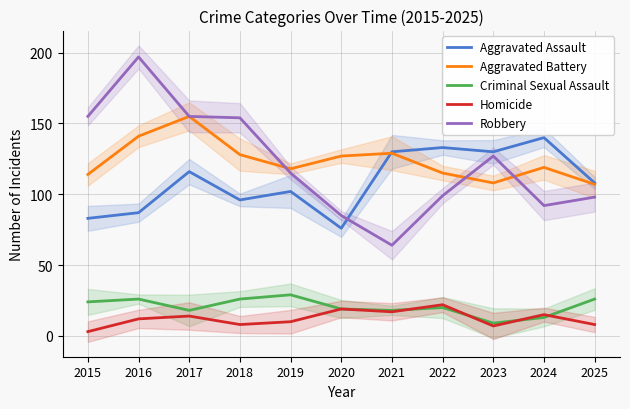

At which category does the chart reach its peak across all series?

2016